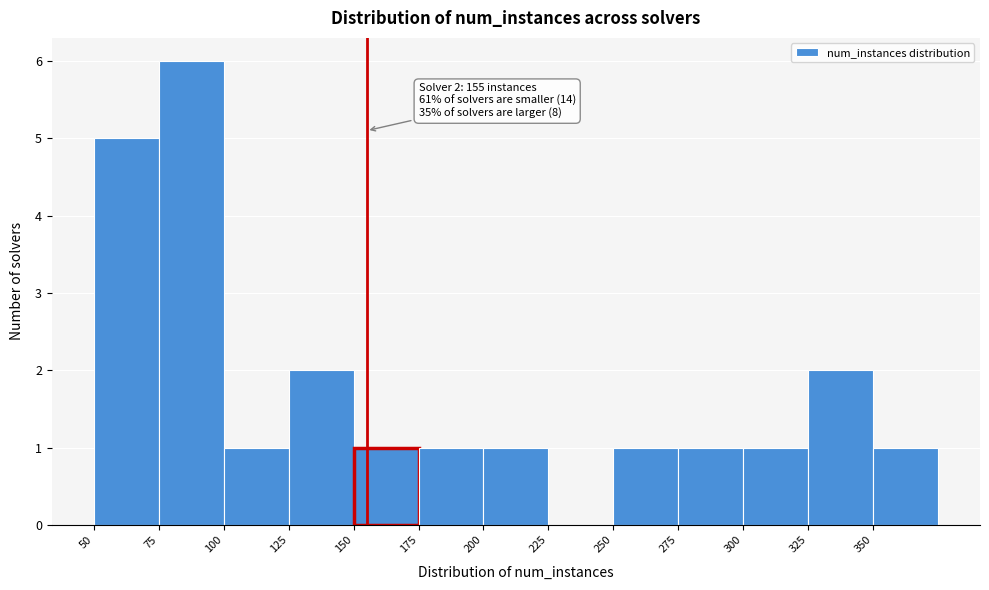

Which range on the x-axis has the tallest bar?

75 to 100